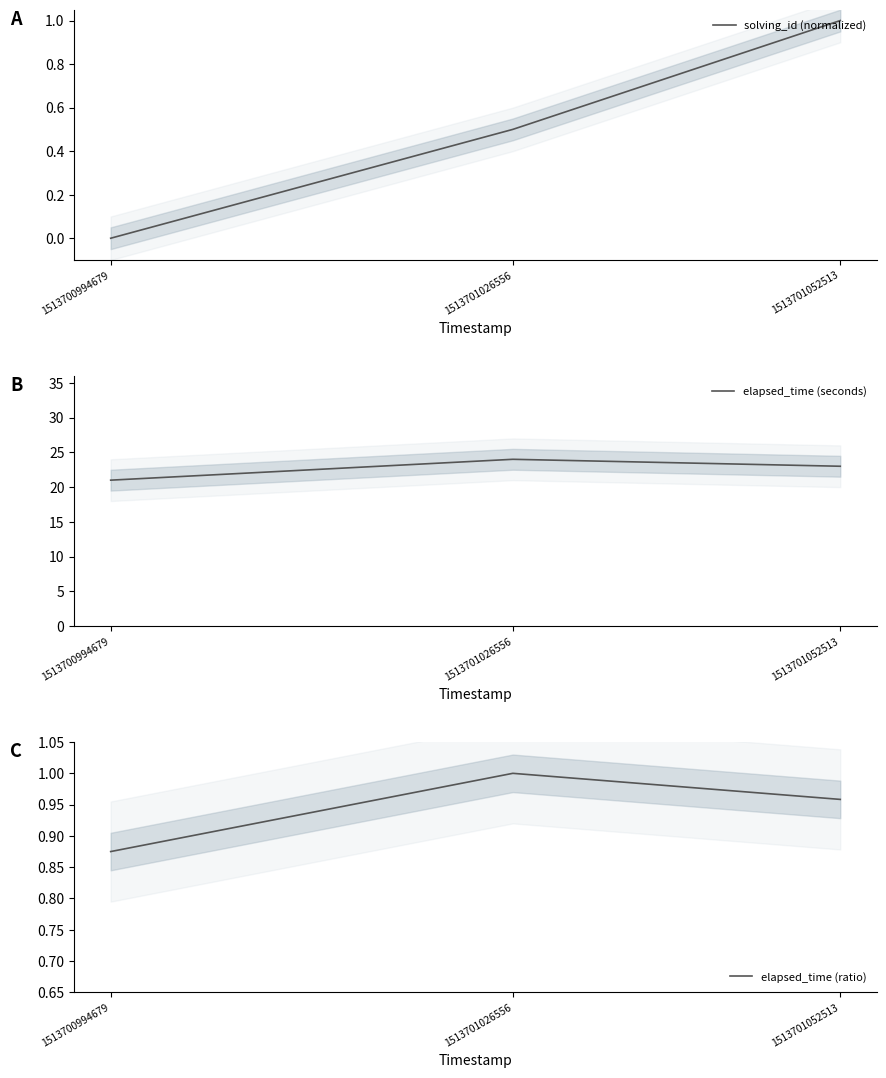

At which category is the sum across all series the highest?

1513701026556